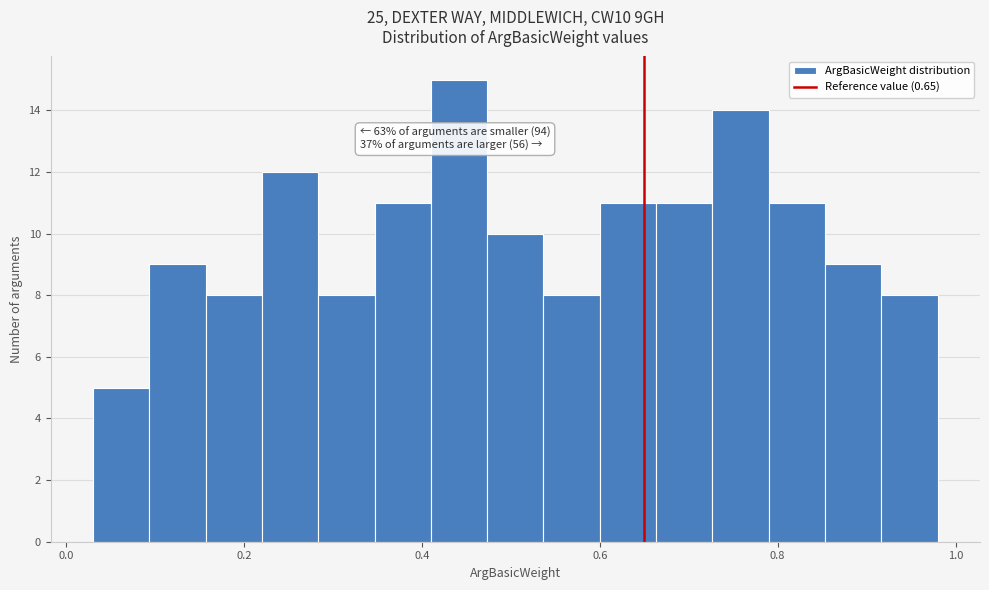

Around what value on the x-axis is the tallest bar? Give the approximate position of its centre, as read against the axis.

0.44